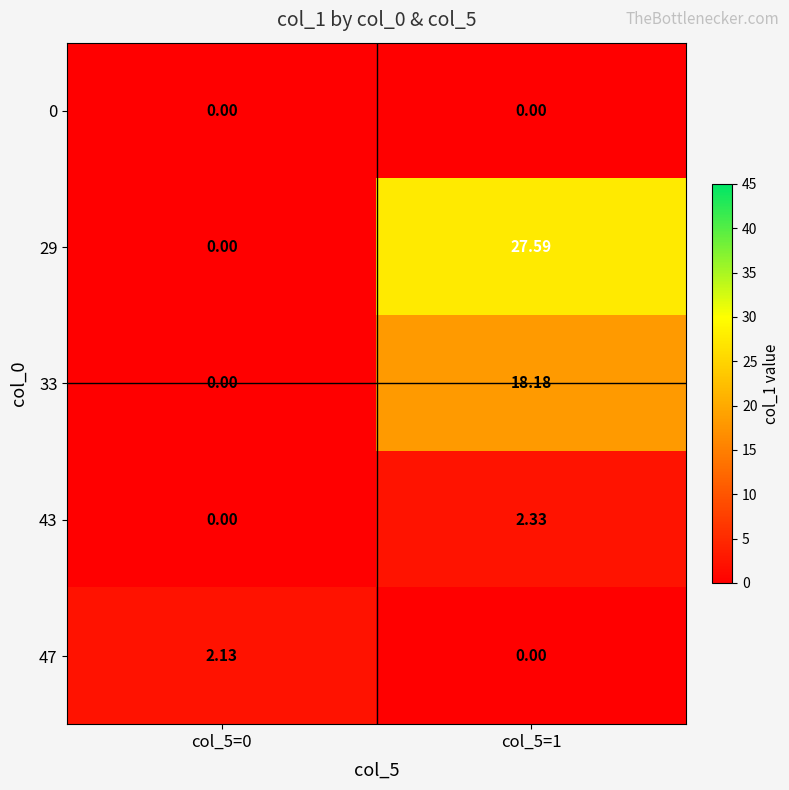

How many categories are shown in the chart?

2